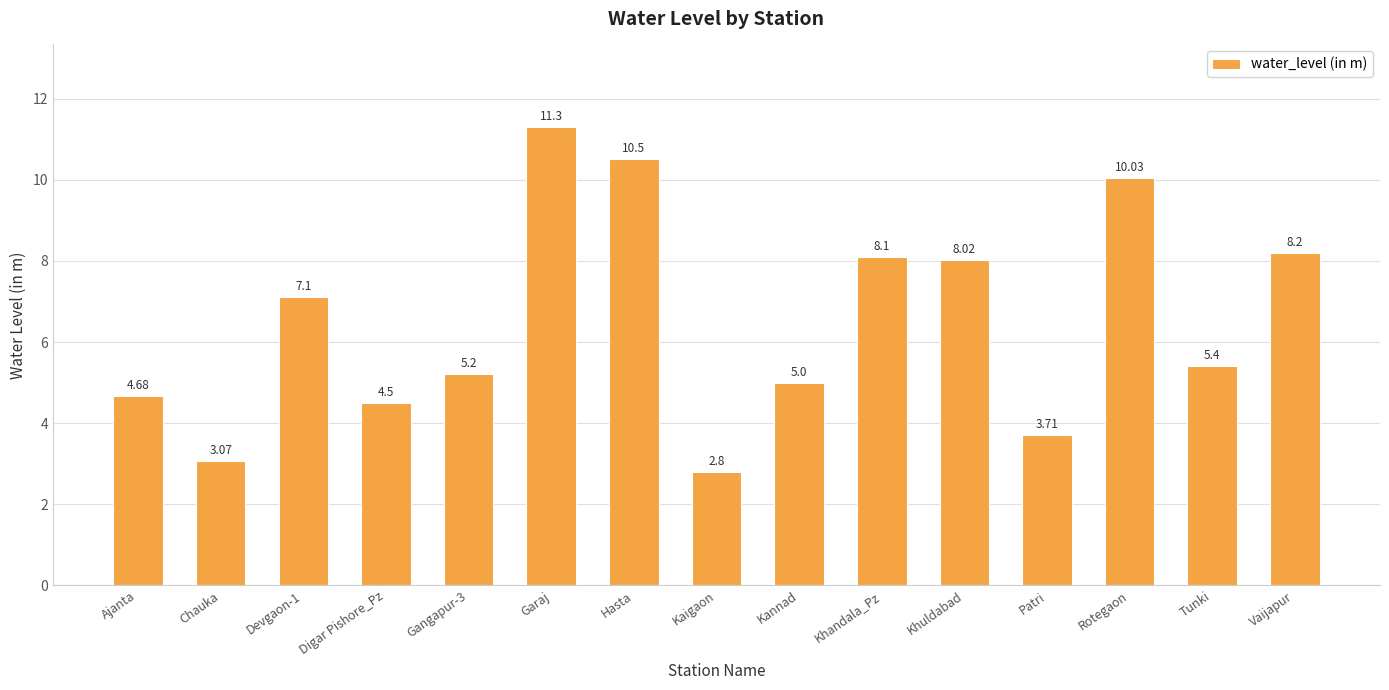

What is the difference between the second highest and minimum values?

7.7